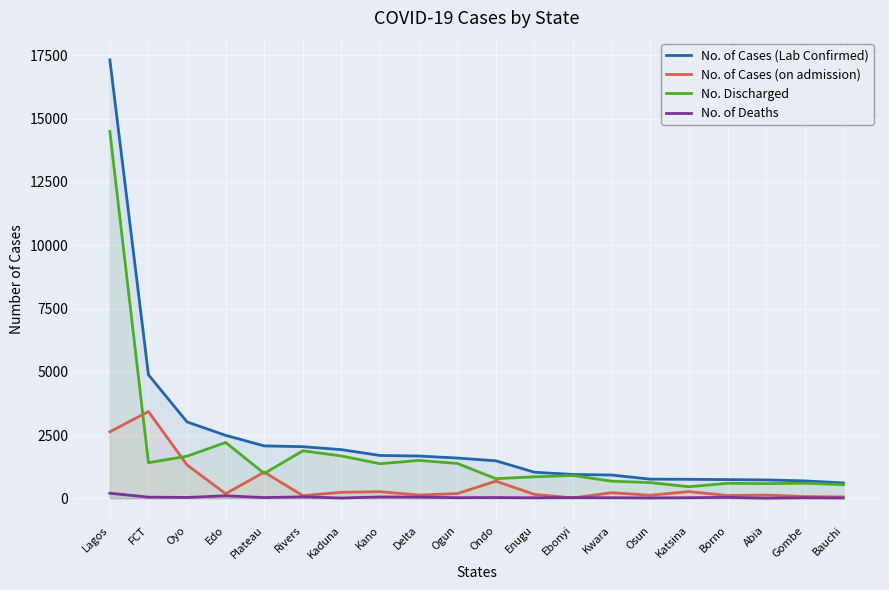

Reading left to right, what are all the values shown in this chart?

No. of Cases (Lab Confirmed): 17327	4881	3017	2488	2071	2039	1923	1692	1671	1591	1482	1030	943	920	757	751	739	726	688	607
No. of Cases (on admission): 2629	3428	1319	182	1035	105	237	263	128	187	677	155	15	221	120	265	111	128	70	54
No. Discharged: 14497	1407	1664	2206	983	1877	1674	1366	1497	1379	775	850	901	676	621	457	592	579	595	539
No. of Deaths: 201	46	34	100	29	57	12	54	46	25	30	21	27	23	16	24	36	6	23	14